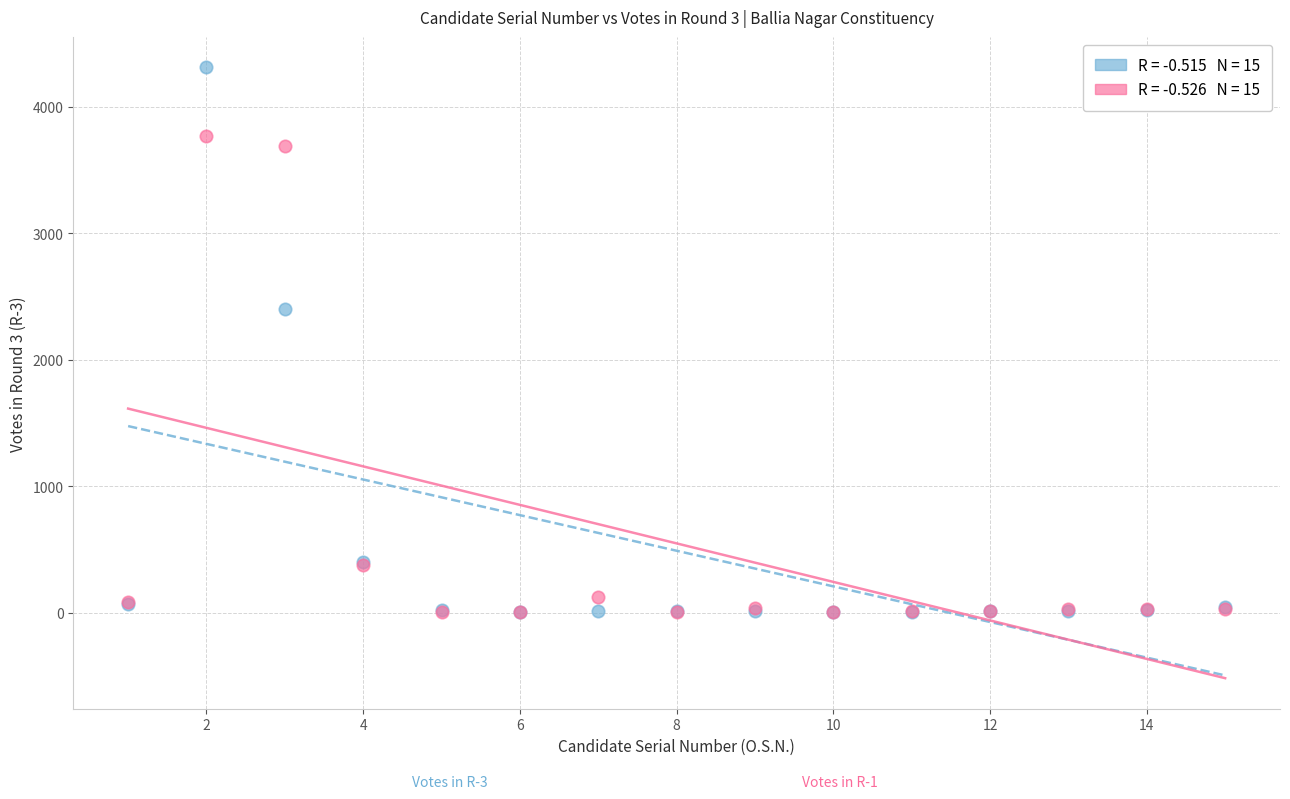

Across all series, what Y value is closest to 2157?

2404